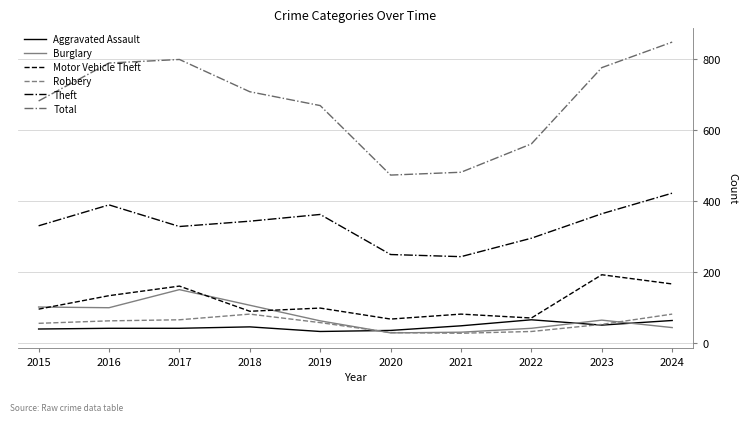

Read the Total value at 2023, to the nearest 50.

800